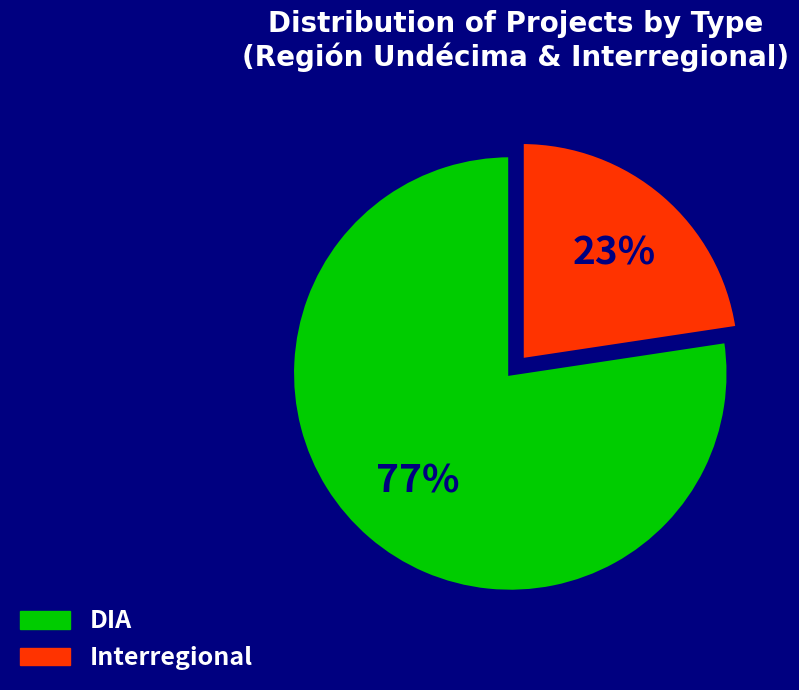

How many slices are in this pie chart?

2